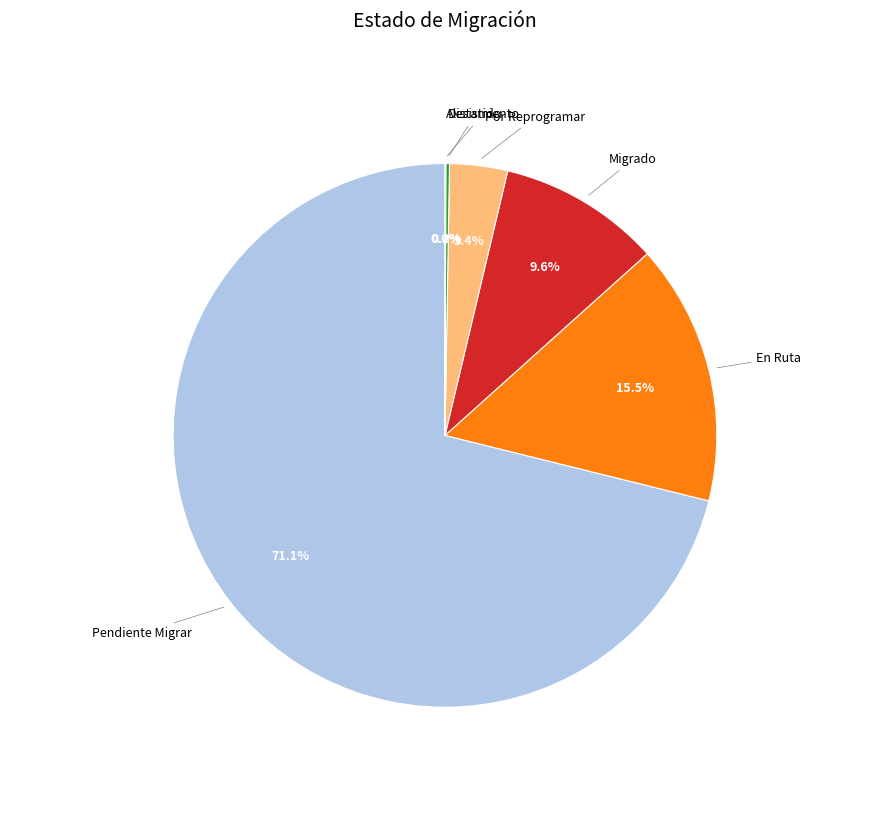

Is there a majority slice in this chart?

Yes